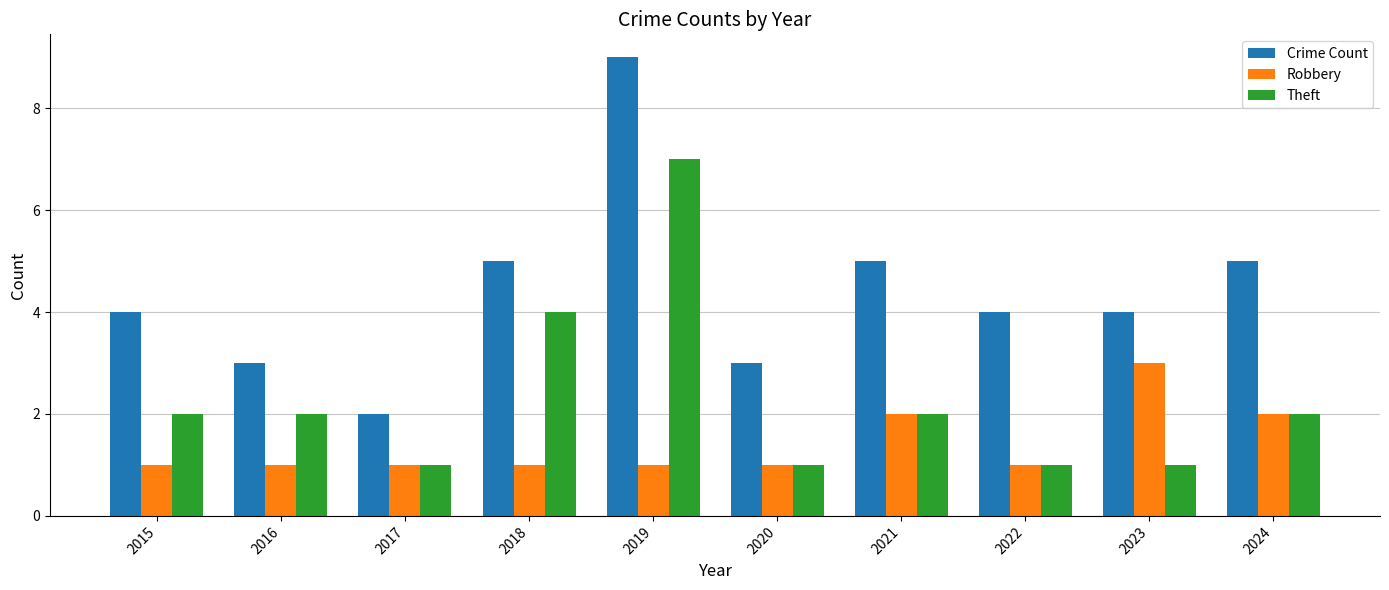

What value does the Crime Count series have at 2021?

5